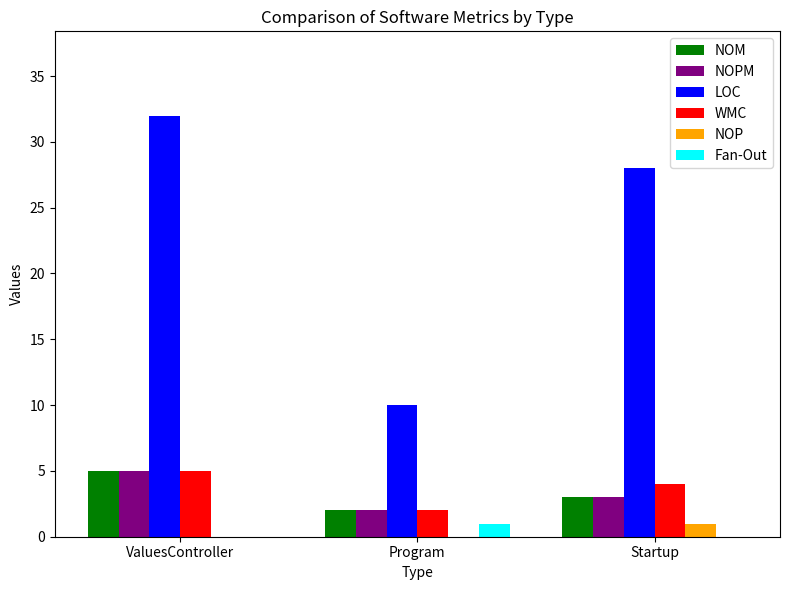

At which label does WMC first exceed 4?

ValuesController